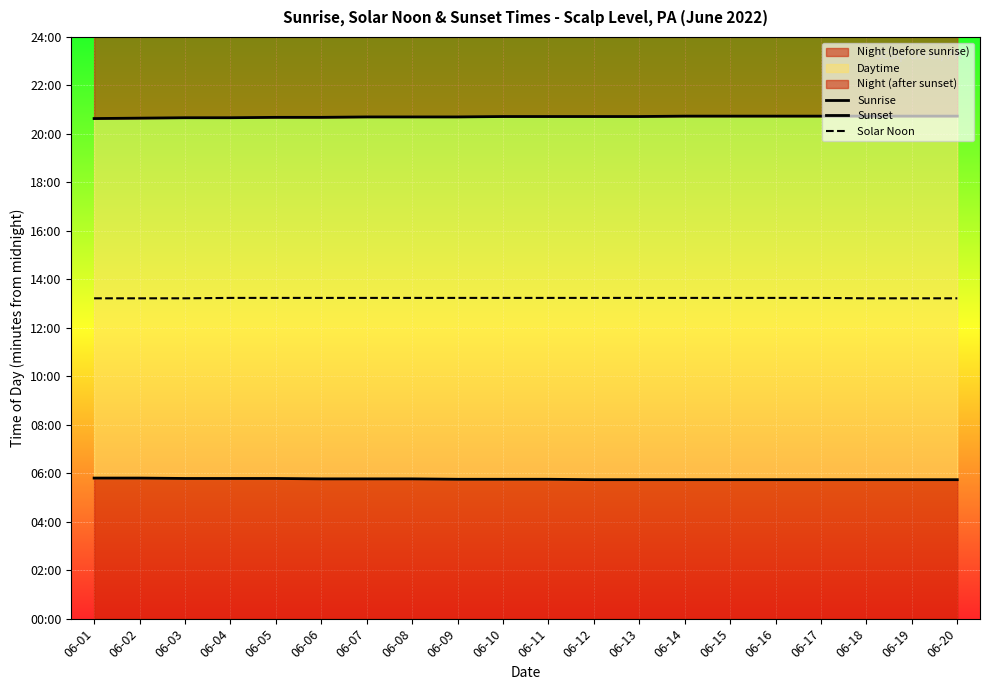

Which label corresponds to the largest value in the chart?

06-14